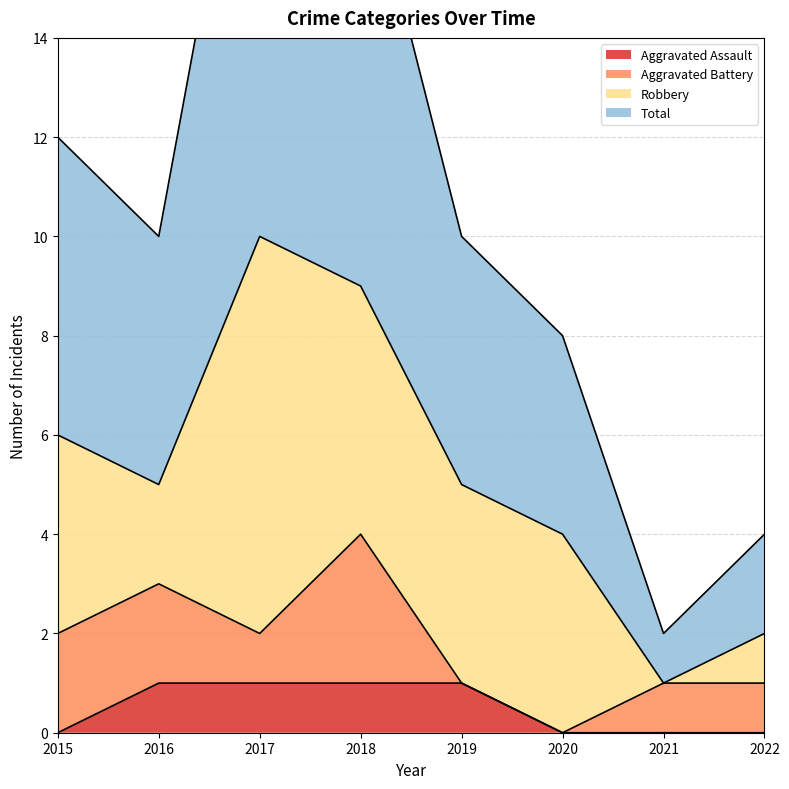

How many data points in Total are above 10?

3